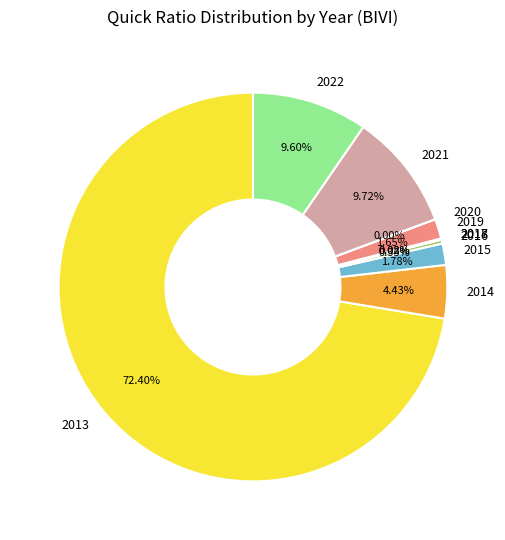

What is the majority slice?

2013